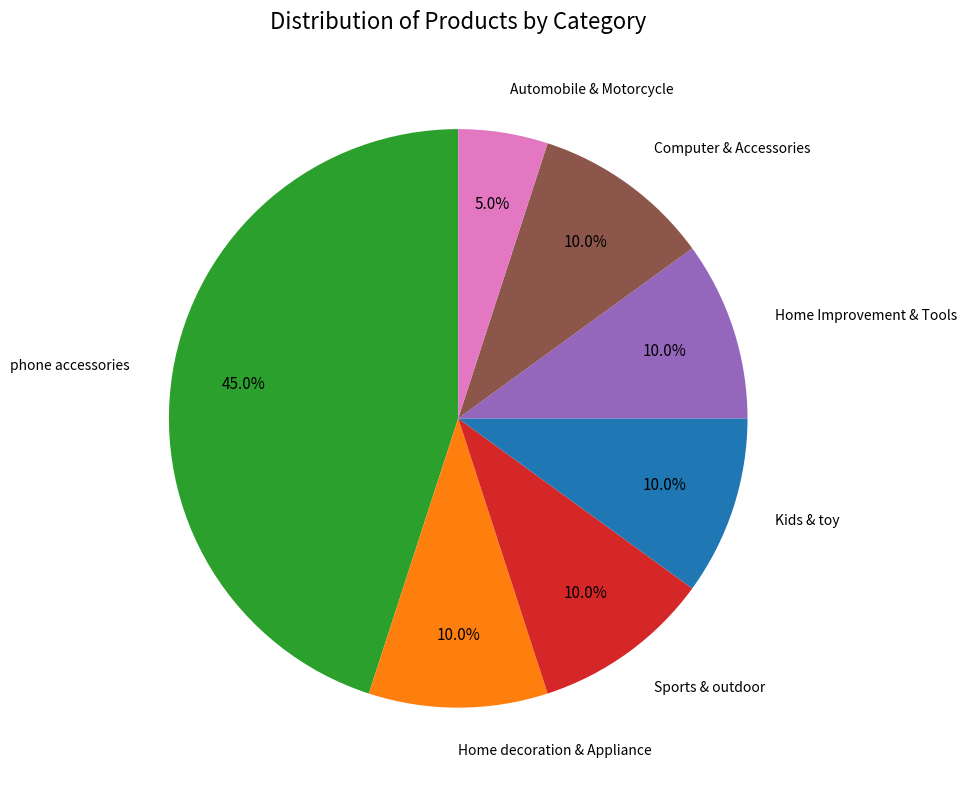

Which category has the biggest portion of the pie?

phone accessories